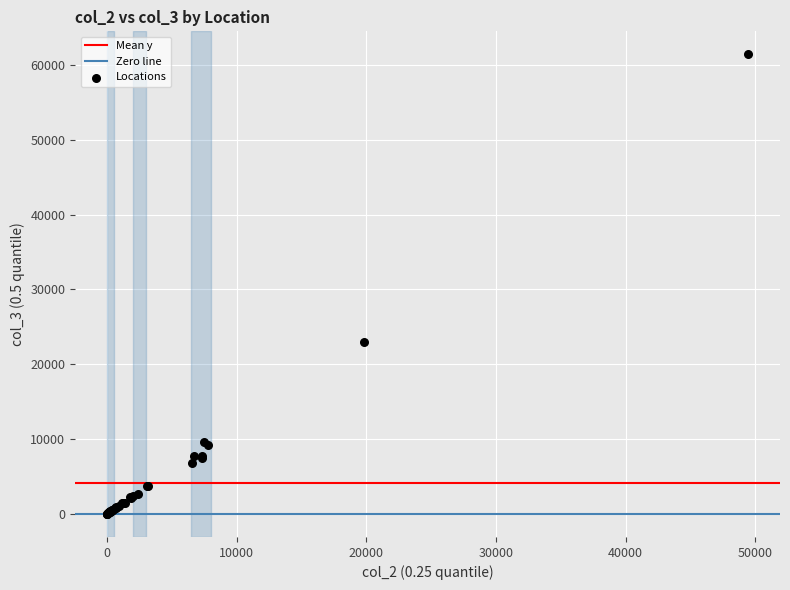

What Y value in the scatter plot is closest to 30711?

23000